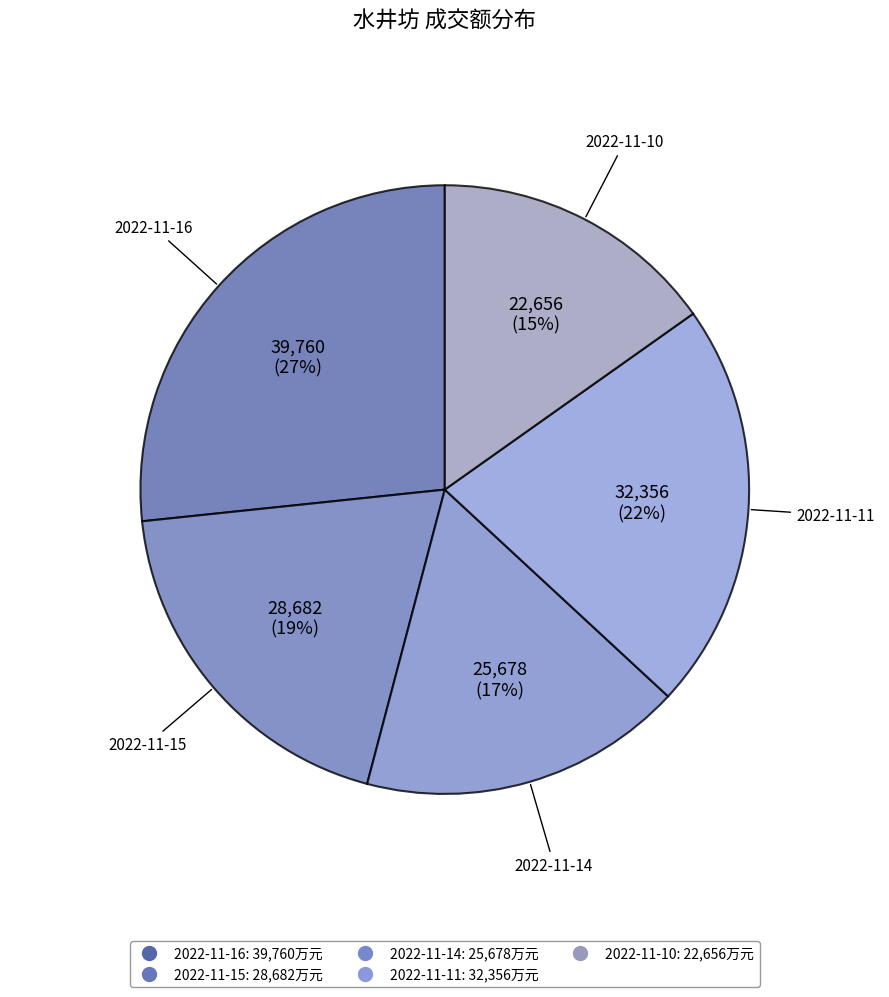

To the nearest percent, what is the combined percentage of 2022-11-14 and 2022-11-10?

32%